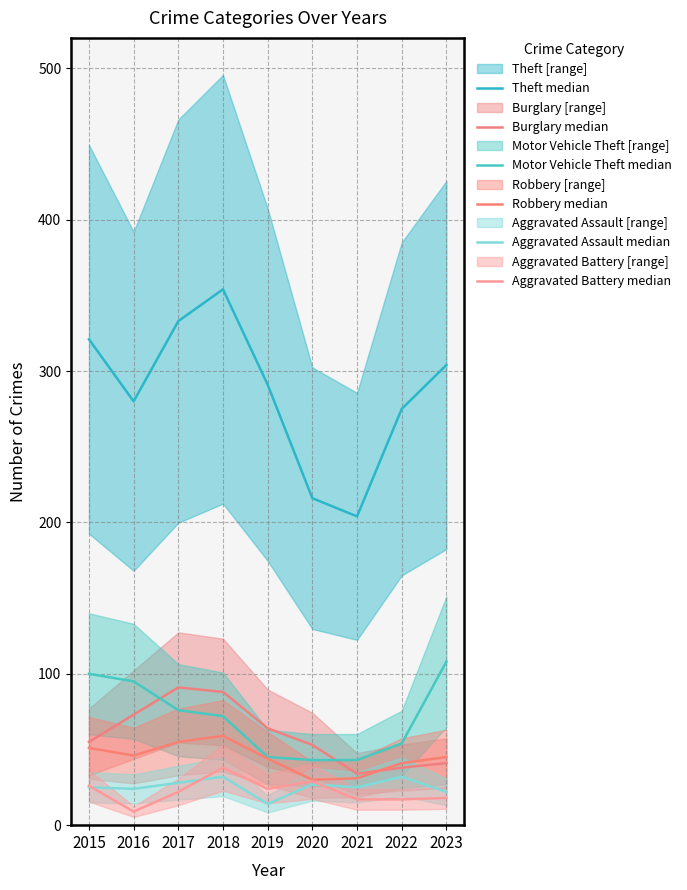

How many lines are shown in the chart?

6